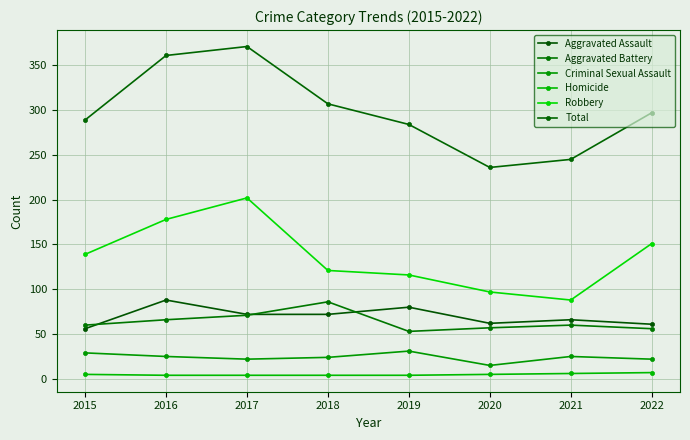

How many lines are shown in the chart?

6